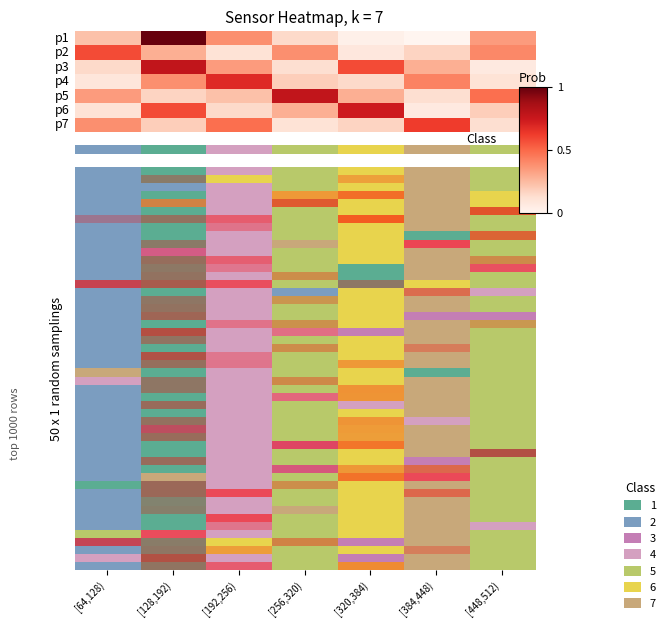

What is the spread (max minus min) of values at [256,320)?

0.7